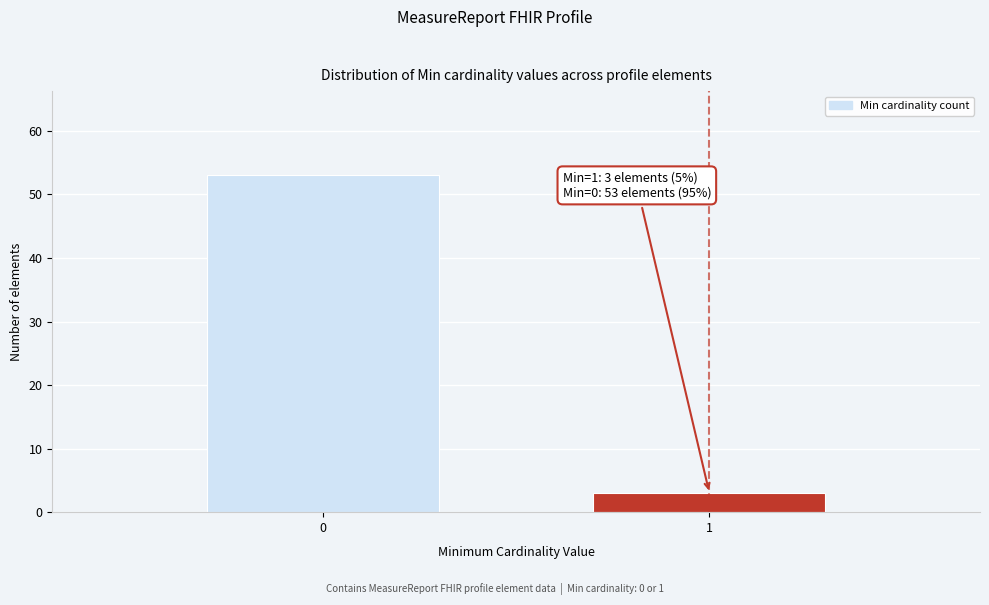

Reading left to right, list all the values displayed in this chart.

0=53	1=3